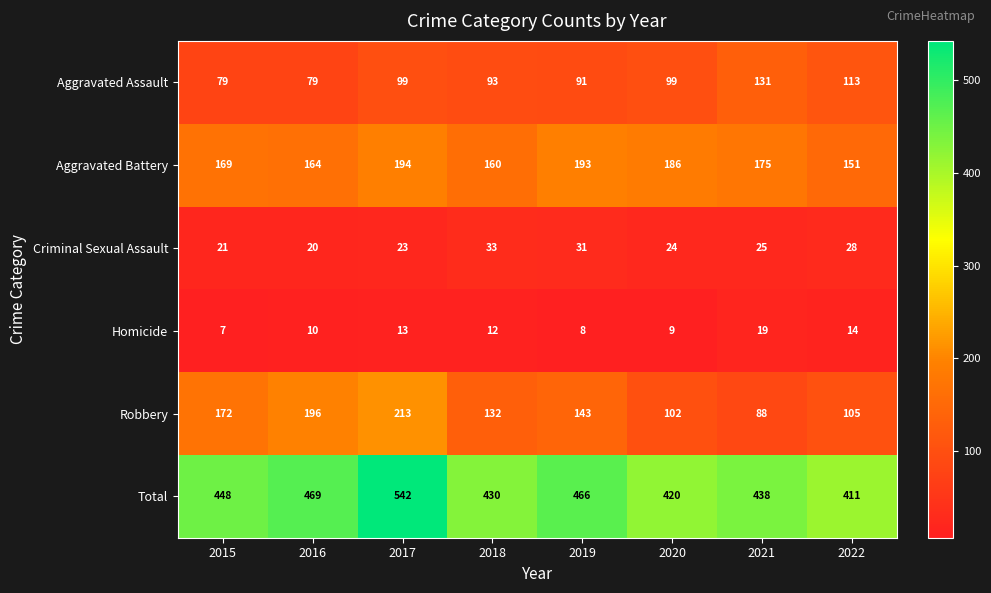

Which series changed the most between 2015 and 2019?

Robbery